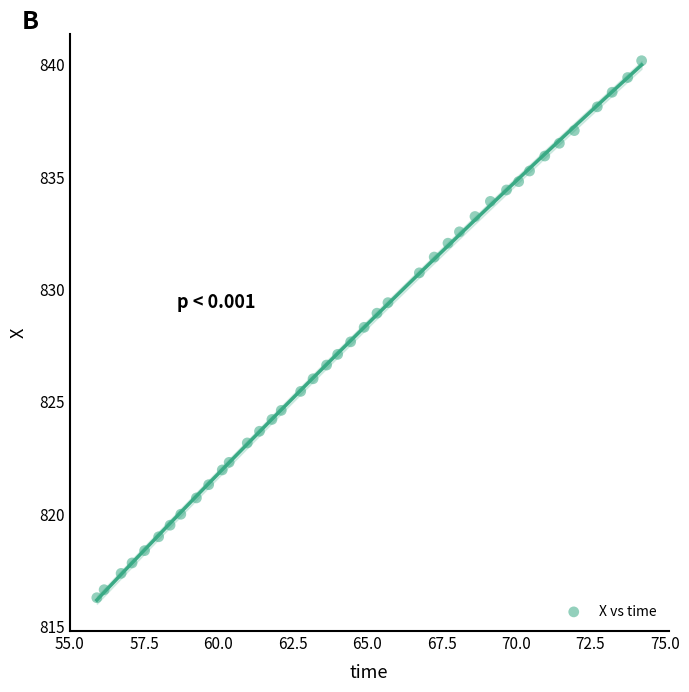

Count the number of points in this scatter plot.

40